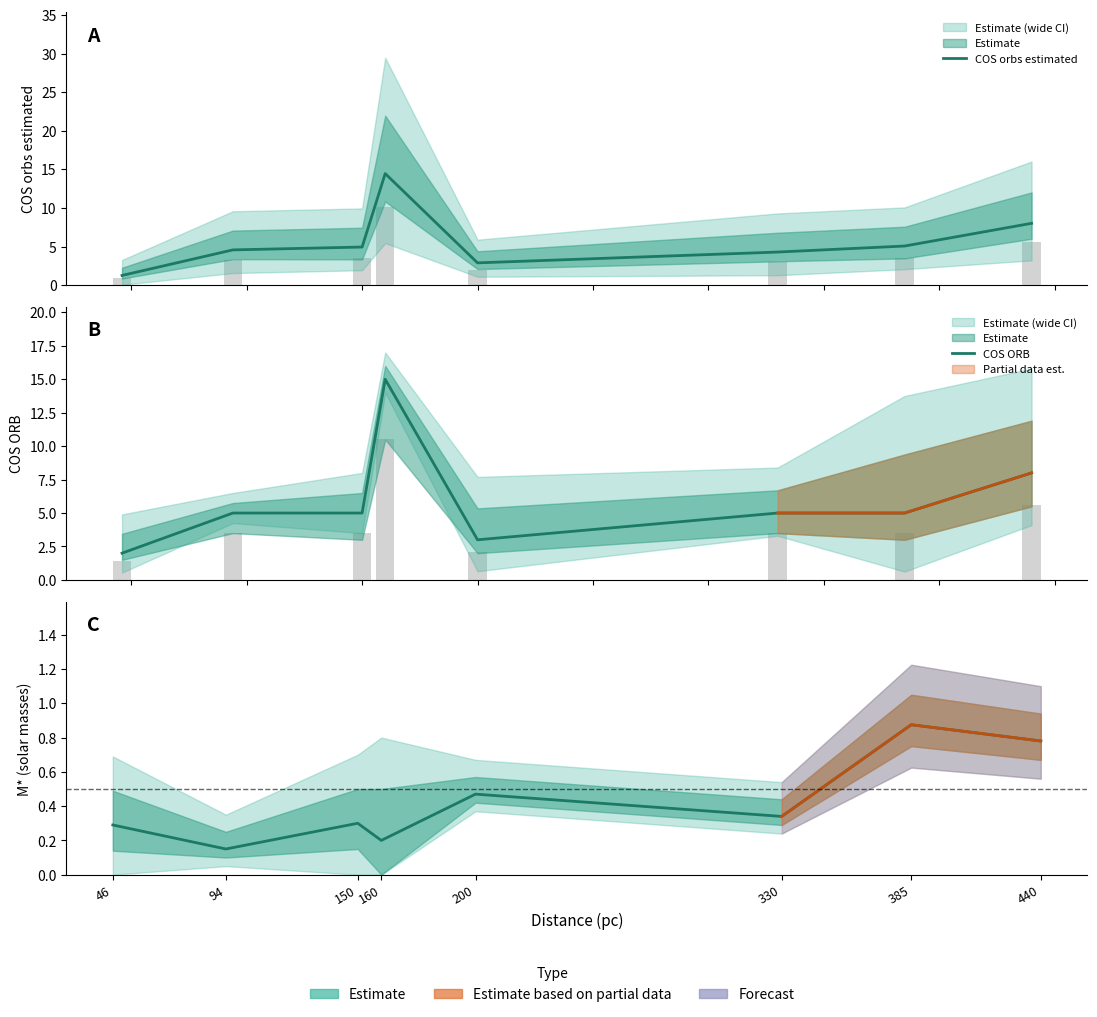

Rank the categories by M* (solar masses) value from lowest to highest.

94, 160, 46, 150, 330, 200, 440, 385